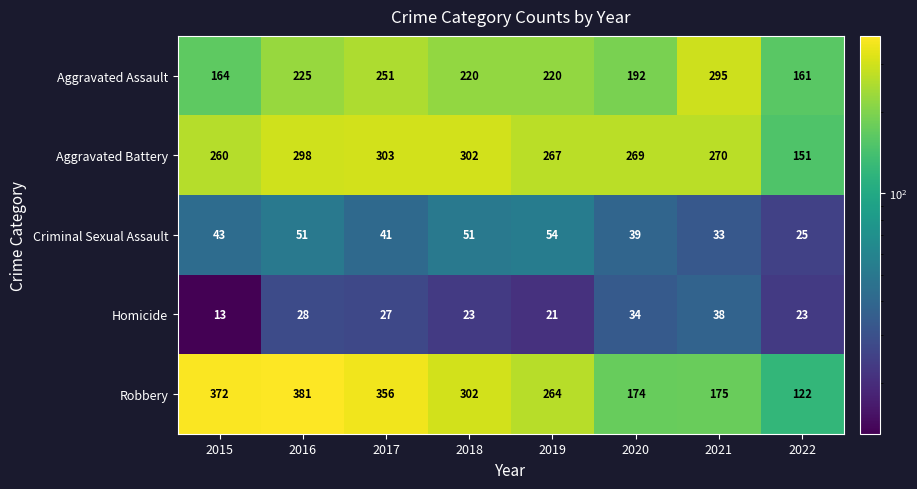

What is the difference between the maximum and minimum values in the Homicide series?

25